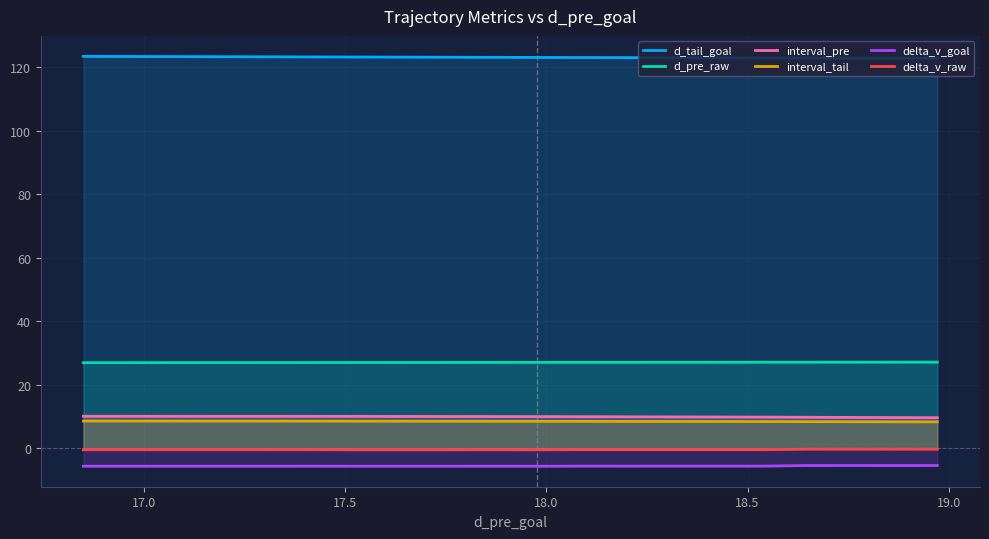

True or false: interval_pre and delta_v_raw cross at least once.

False